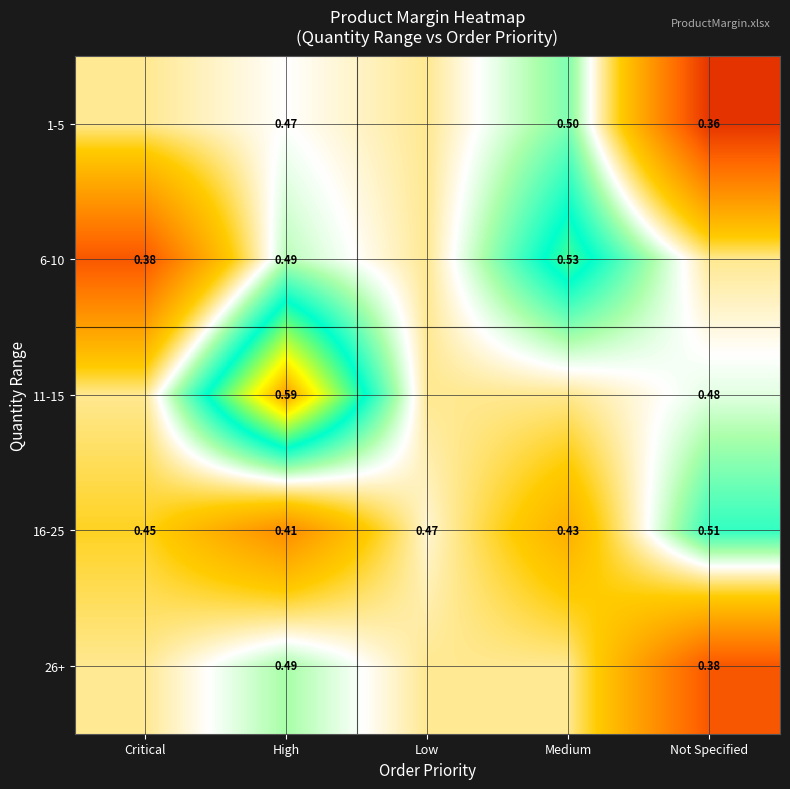

Is the value of 1-5 at Not Specified greater than the value of 11-15 at Not Specified?

No